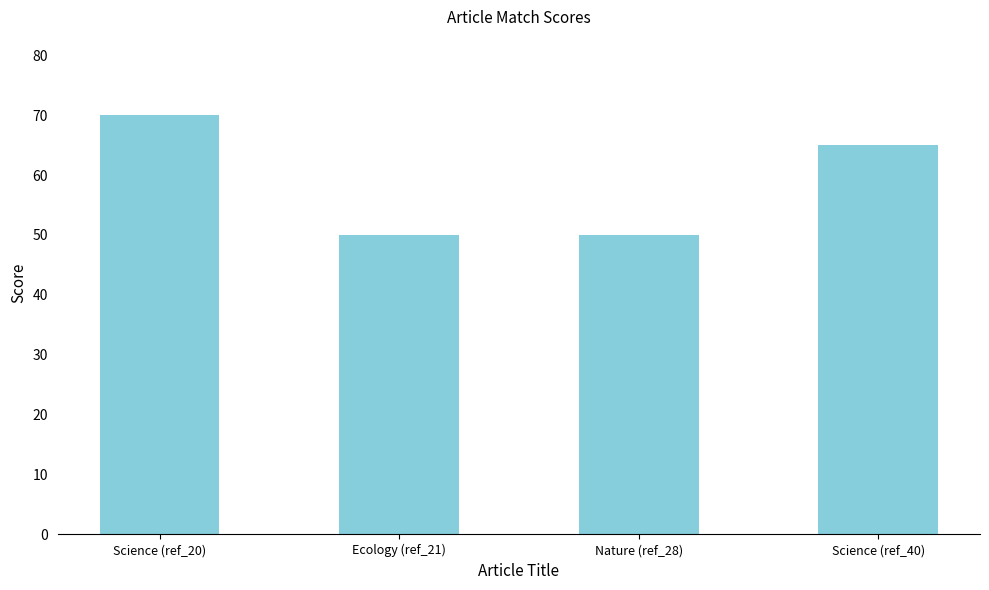

Reading right to left, extract all data points from this chart.

Science (ref_40)=65	Nature (ref_28)=50	Ecology (ref_21)=50	Science (ref_20)=70